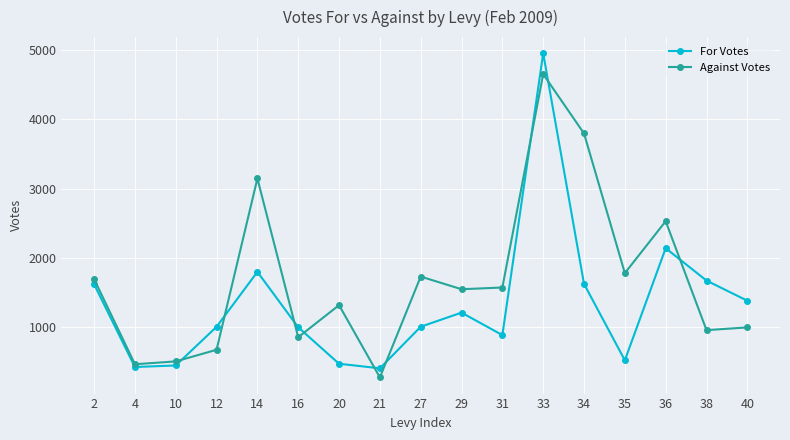

Does the chart have visible grid lines?

Yes